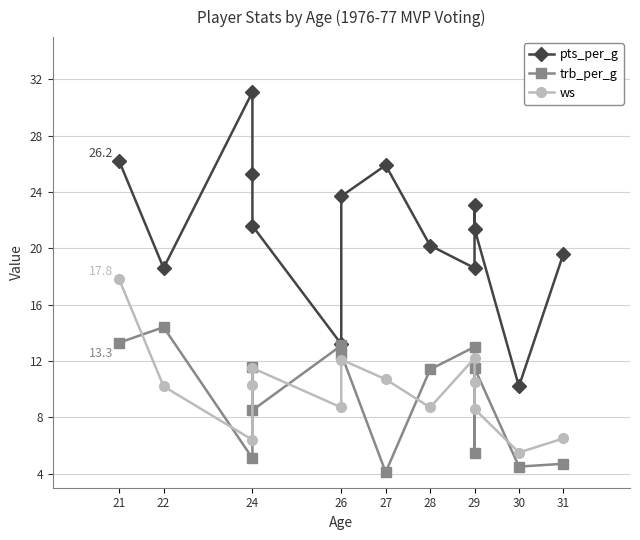

Is the value of ws at 26 greater than the value of trb_per_g at 26?

No